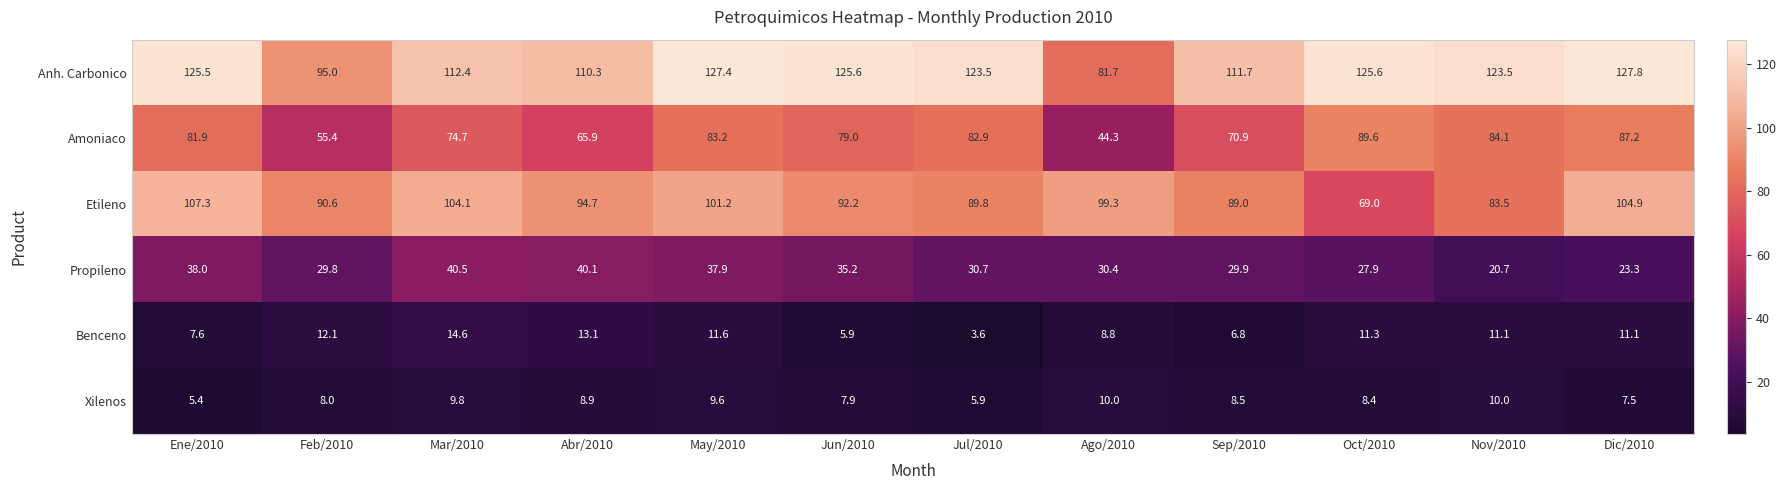

At which label does Benceno reach its minimum?

Jul/2010